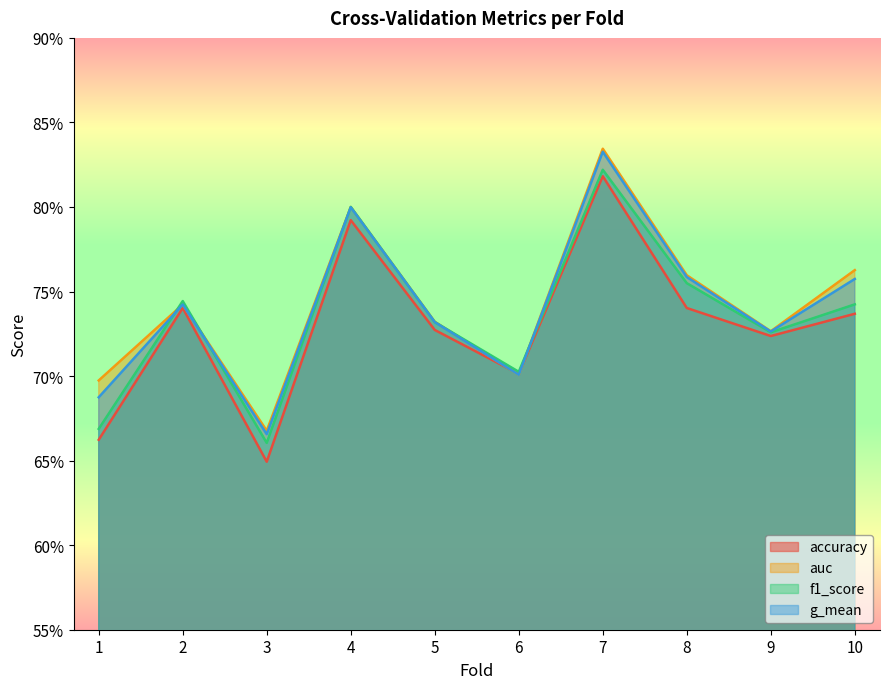

Where is the first local maximum for accuracy?

2